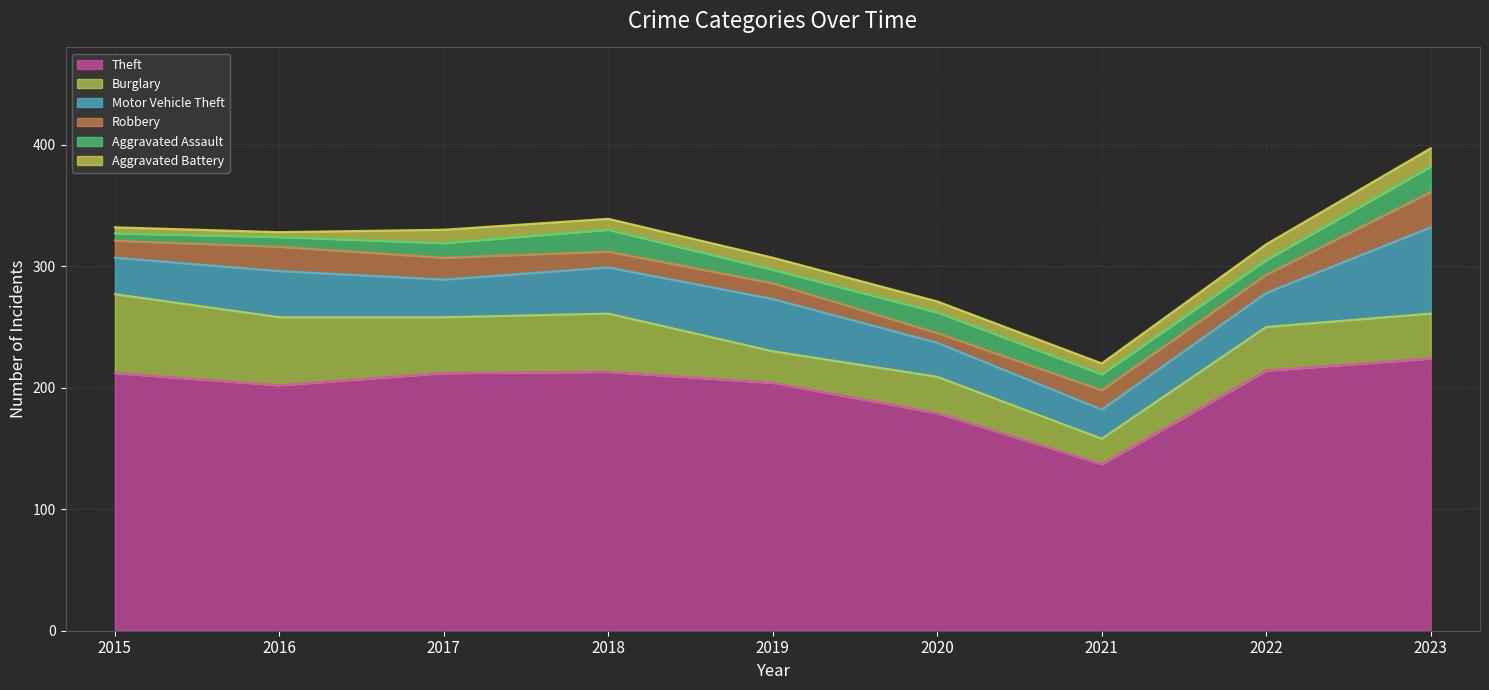

What is the sum of all Theft values?

1797